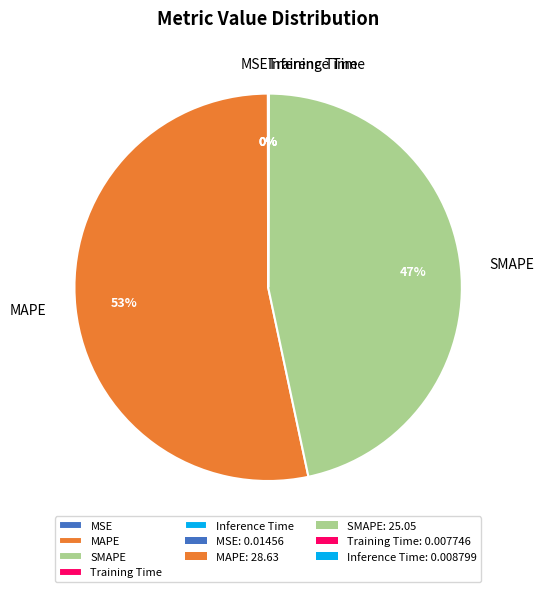

Is the sum of SMAPE and MAPE greater than half?

Yes